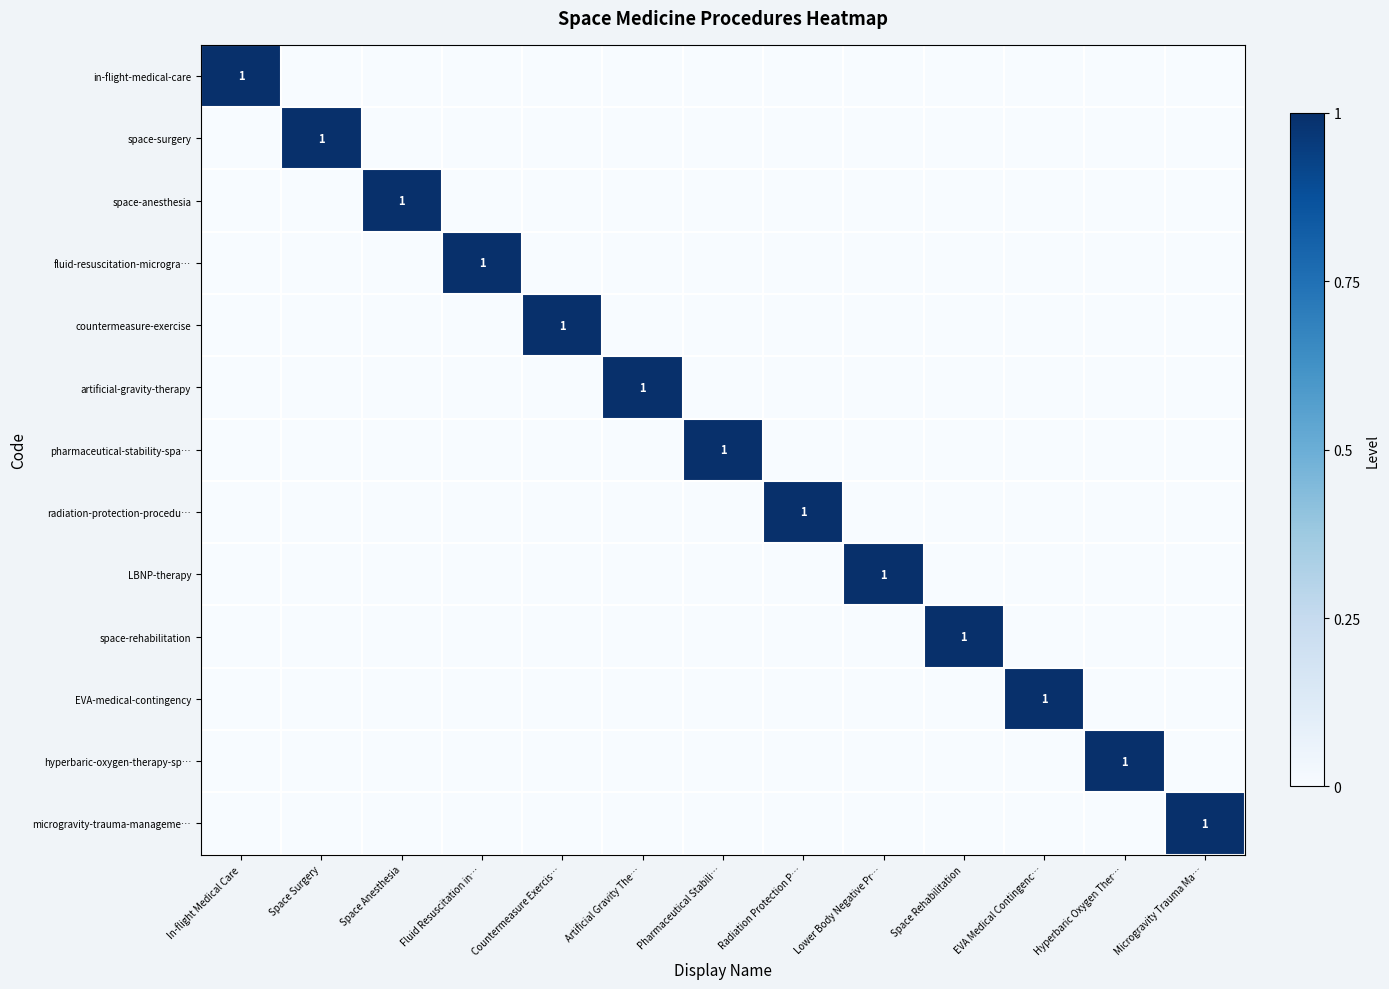

Where is microgravity-trauma-manageme… nearest to the value 0?

In-flight Medical Care